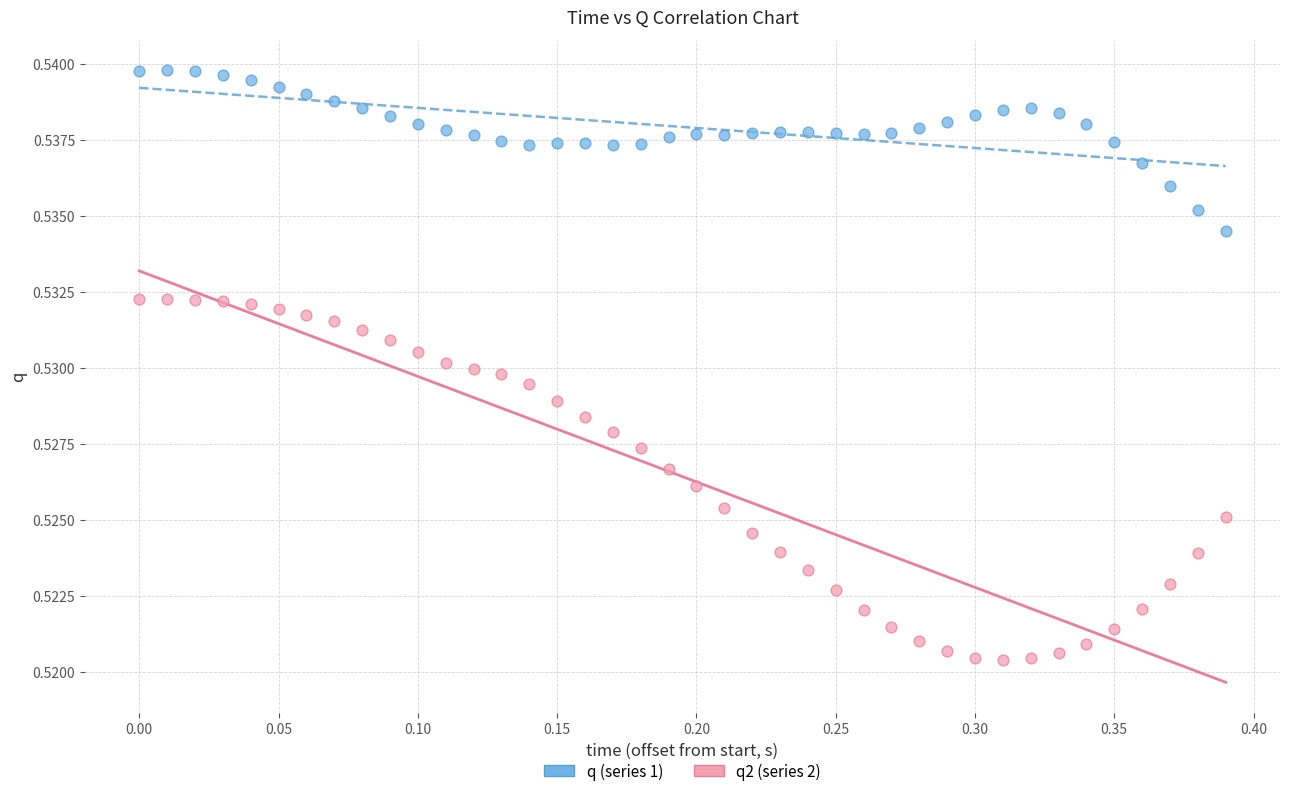

What is the X range (max minus min) for the scatter plot?

0.4